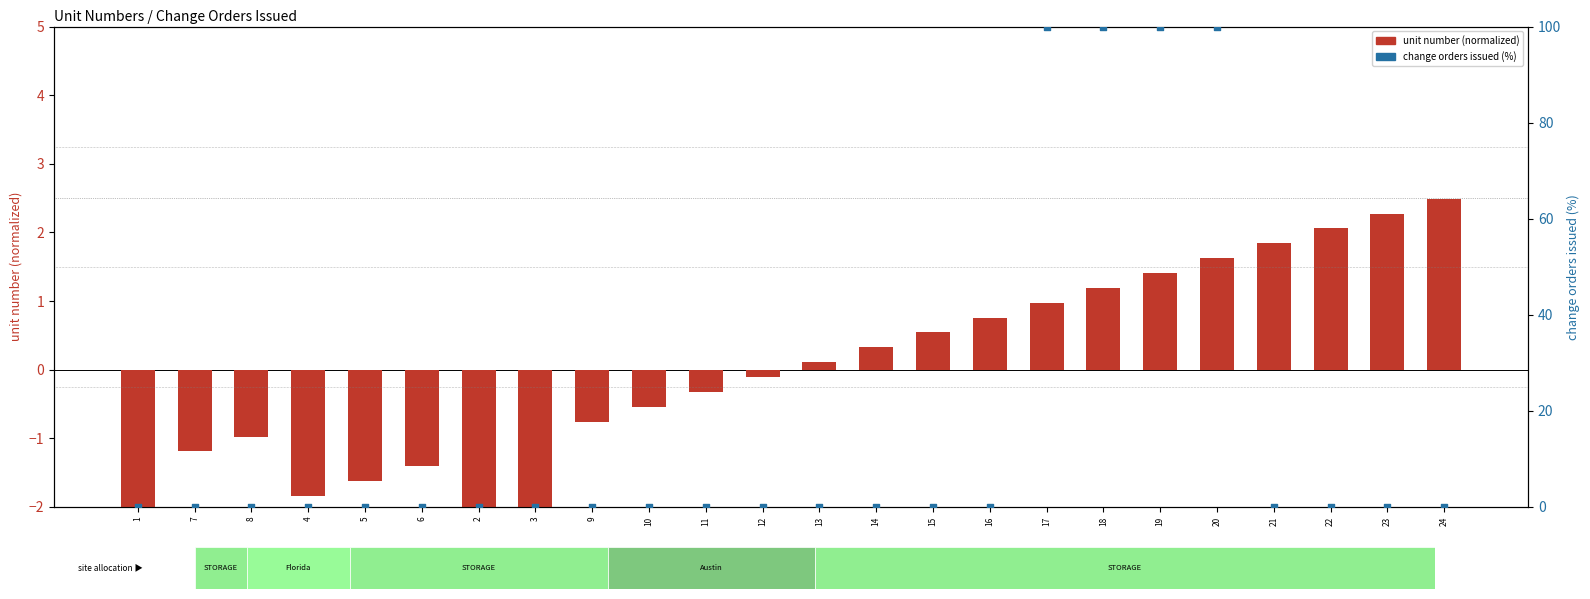

At how many categories does at least one series exceed 30?

4